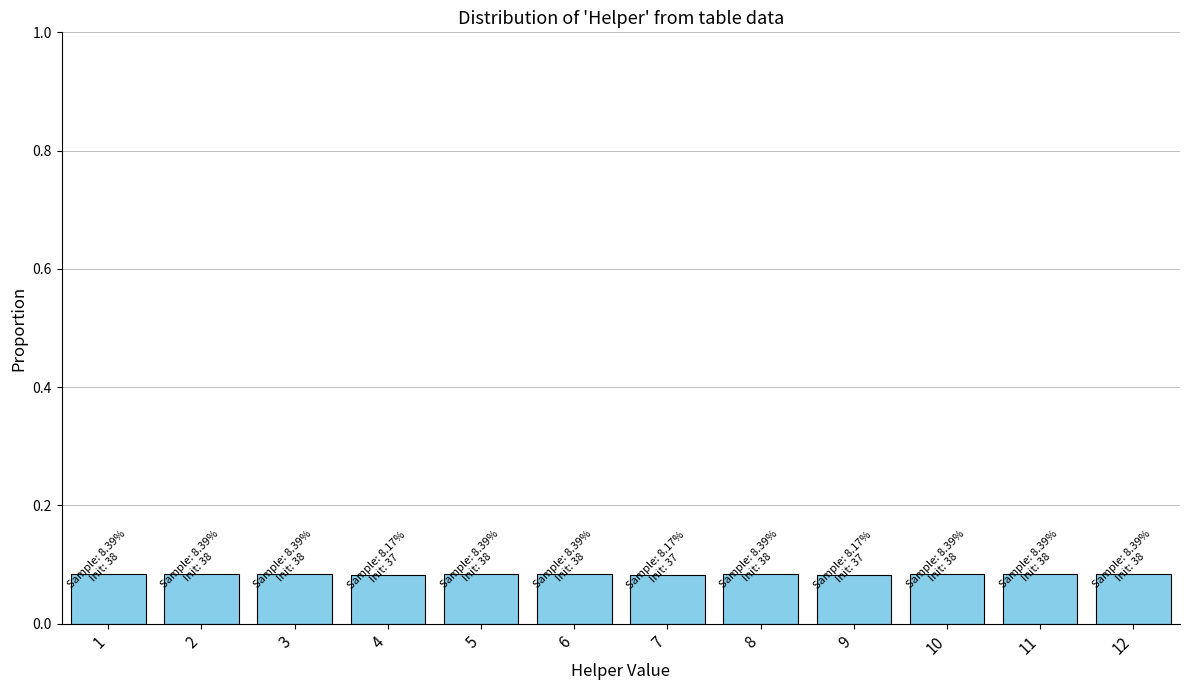

How many values are between 0 and 1?

12